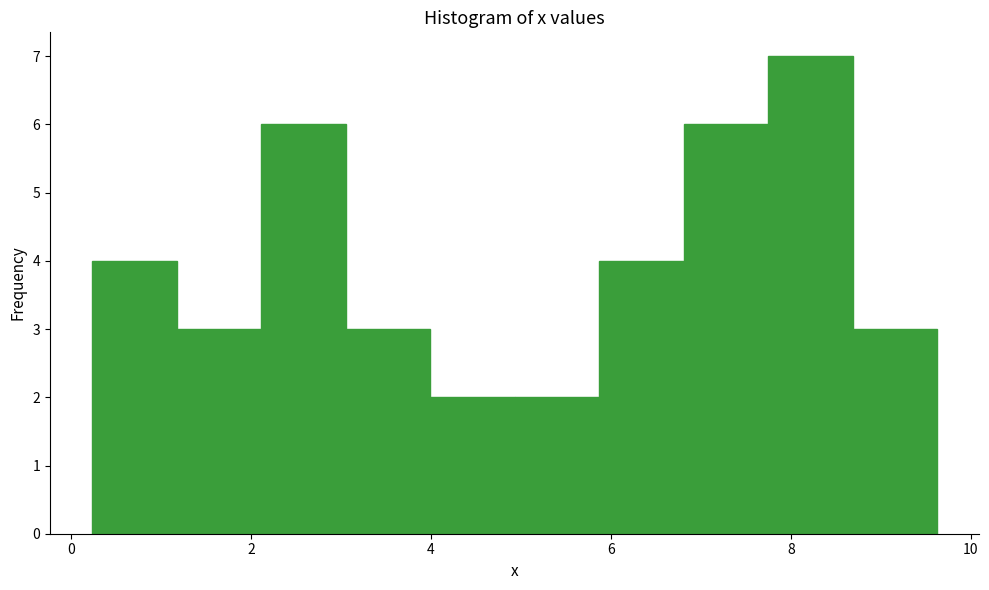

Reading left to right, list every bar in this chart as the range it spans on the x-axis followed by its height. Neither the bar edges nor the heights are printed on the chart, so give them approximately, as read against the axes.

0.2 to 1.2: 4
1.2 to 2.2: 3
2.2 to 3.0: 6
3.0 to 4.0: 3
4.0 to 5.0: 2
5.0 to 5.8: 2
5.8 to 6.8: 4
6.8 to 7.8: 6
7.8 to 8.6: 7
8.6 to 9.6: 3